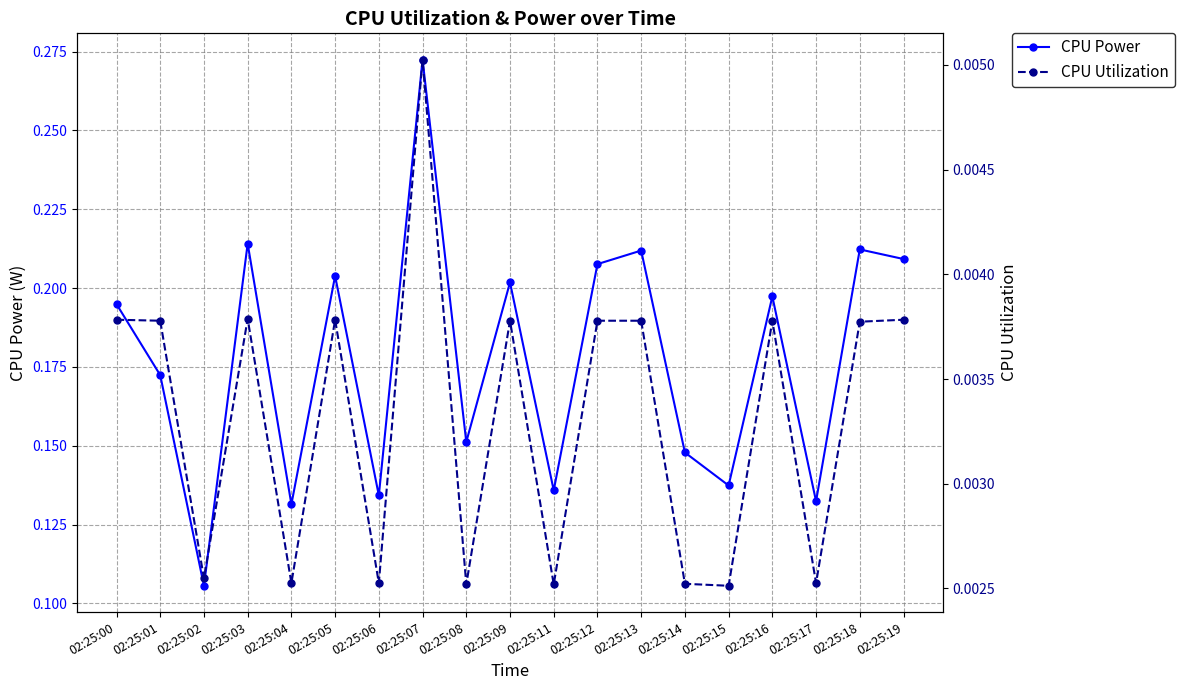

Which series has the largest total across all categories?

CPU Power